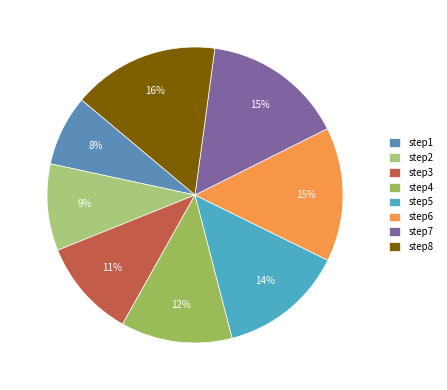

Does any single category account for the majority?

No